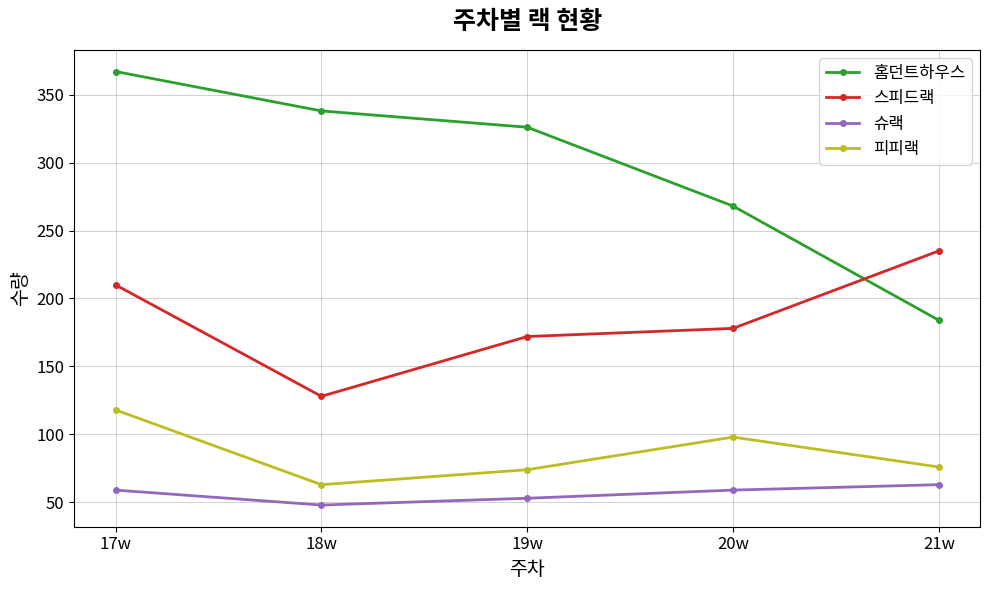

True or false: 슈랙 and 스피드랙 intersect in this chart.

False